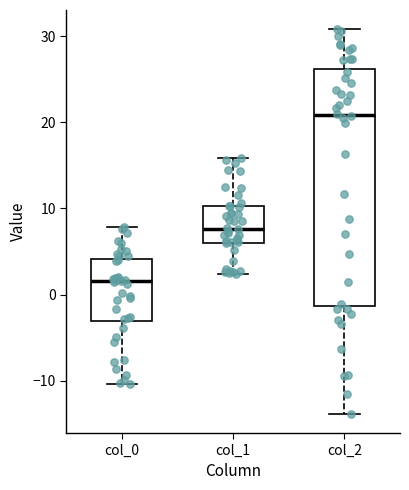

Which box's median line is the lowest?

col_0